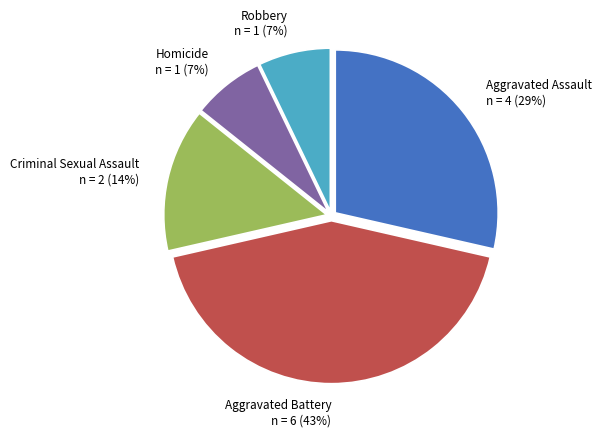

True or false: Aggravated Battery accounts for 43% of the total.

True